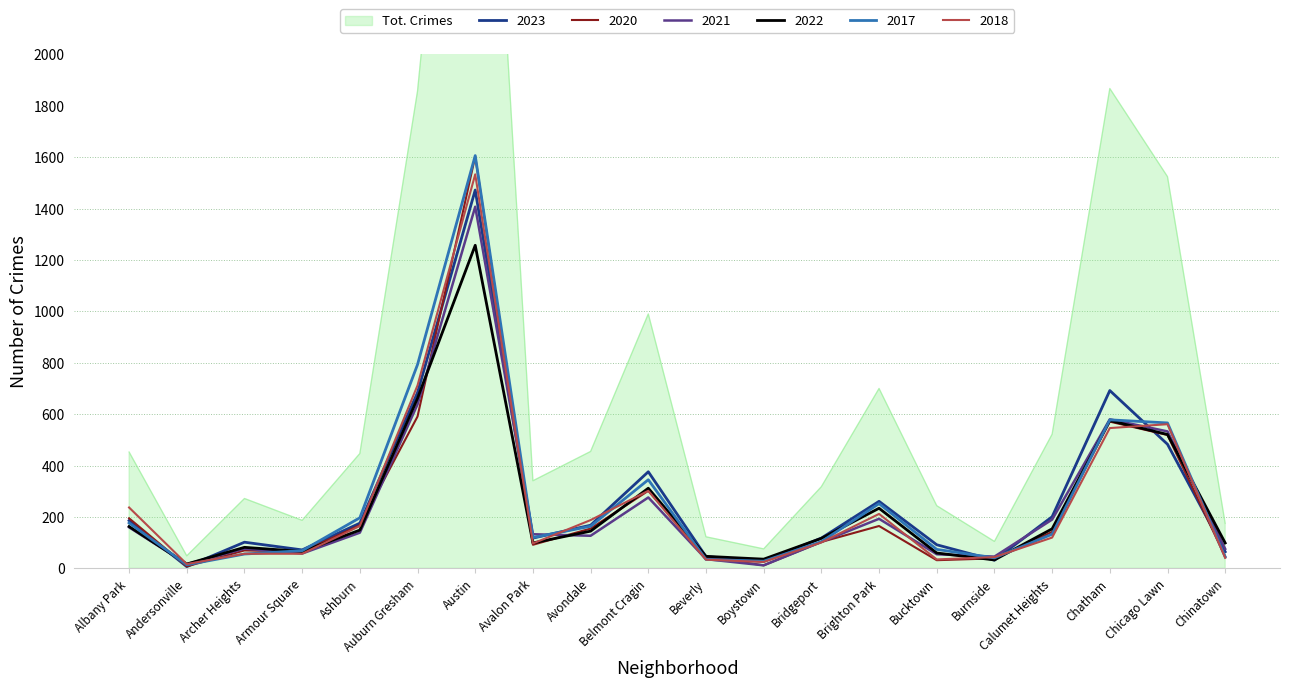

What is the average value of the 2021 series?

243